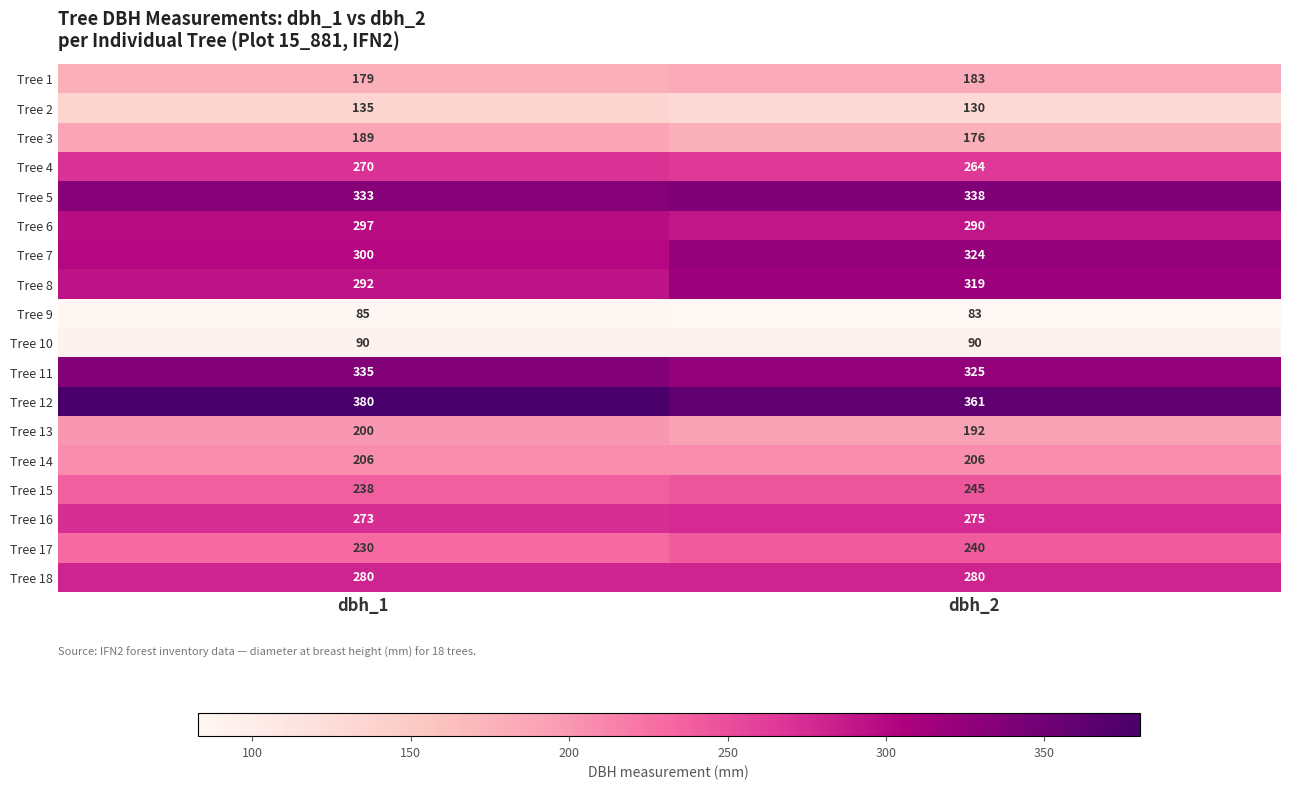

How many data points in Tree 6 are less than 297?

1